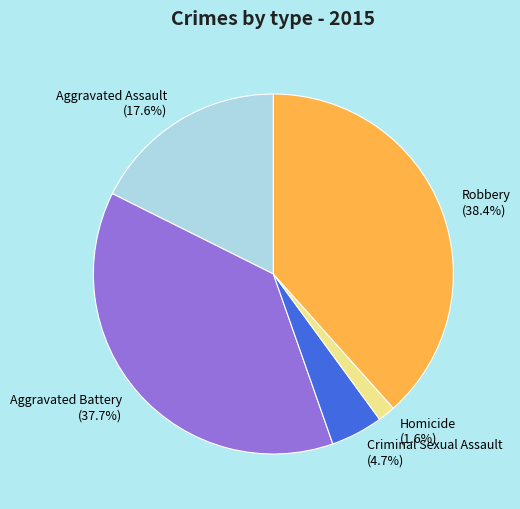

What percentage is the Aggravated Battery slice, to the nearest percent?

38%